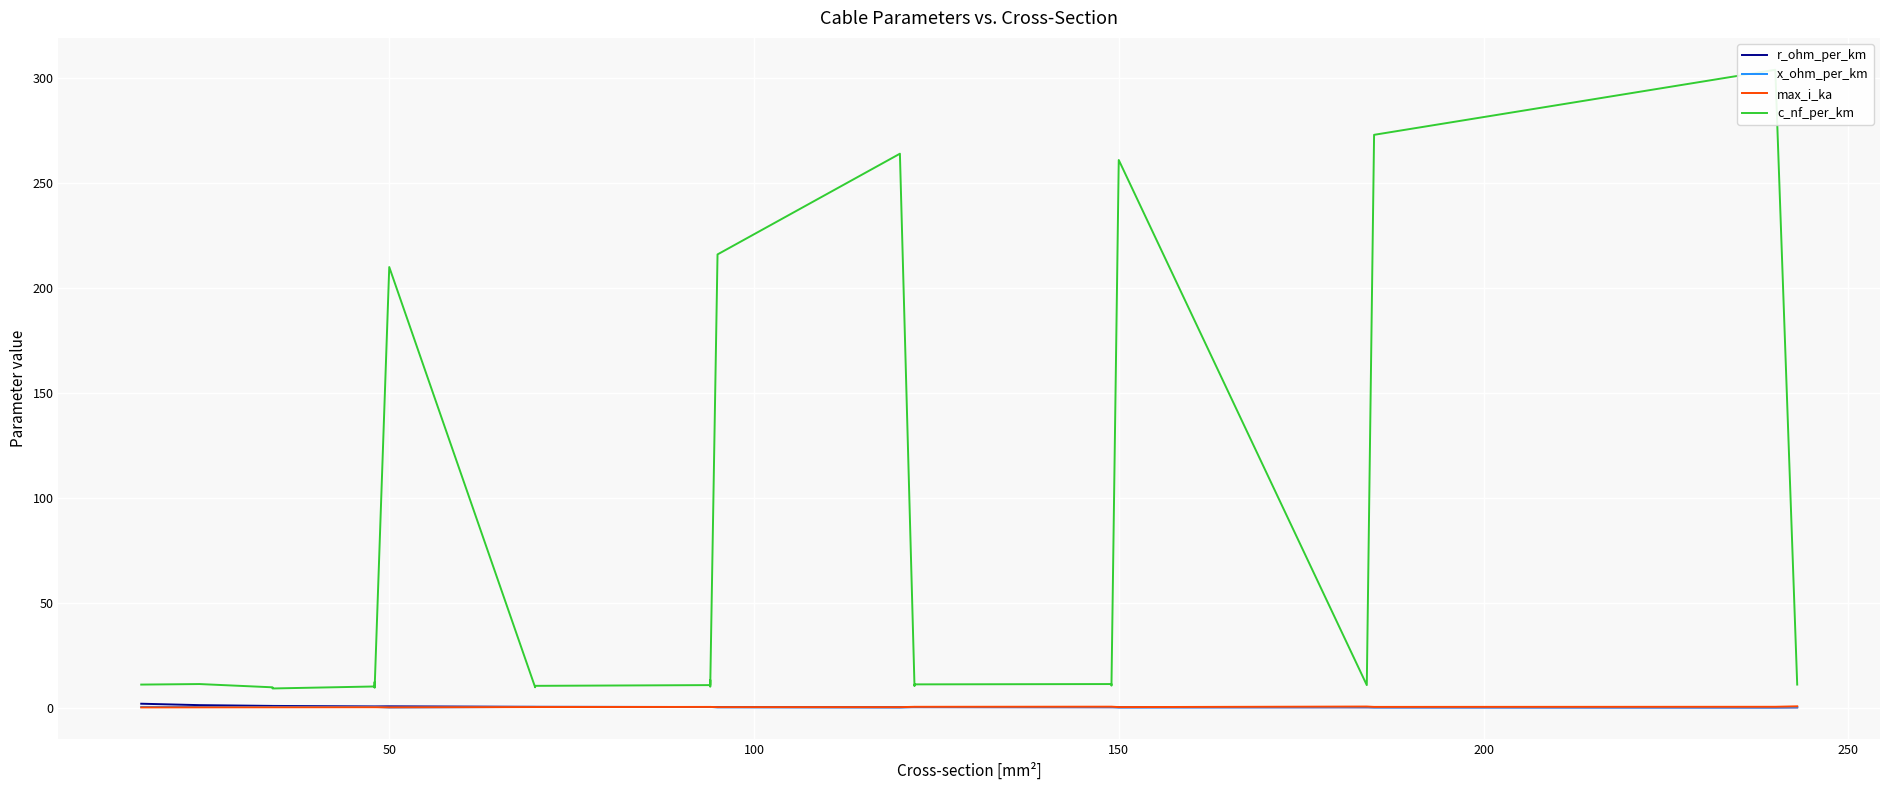

What are all the series names shown in the legend?

r_ohm_per_km, x_ohm_per_km, max_i_ka, c_nf_per_km